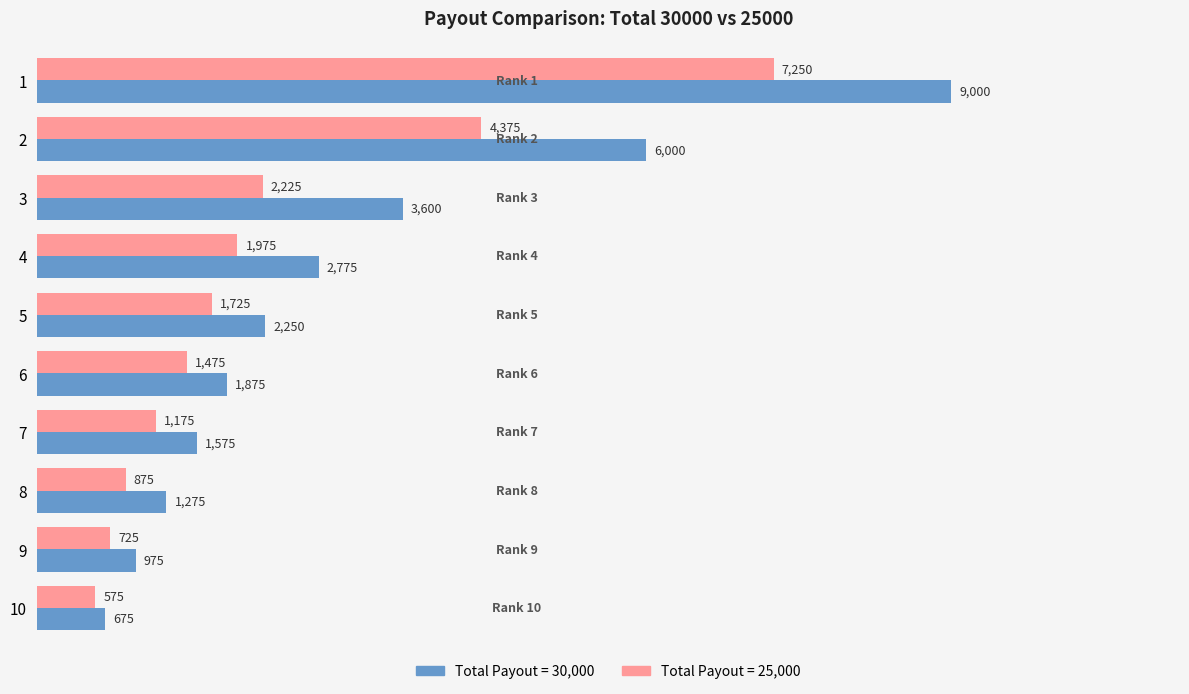

What is the greatest value displayed?

9000